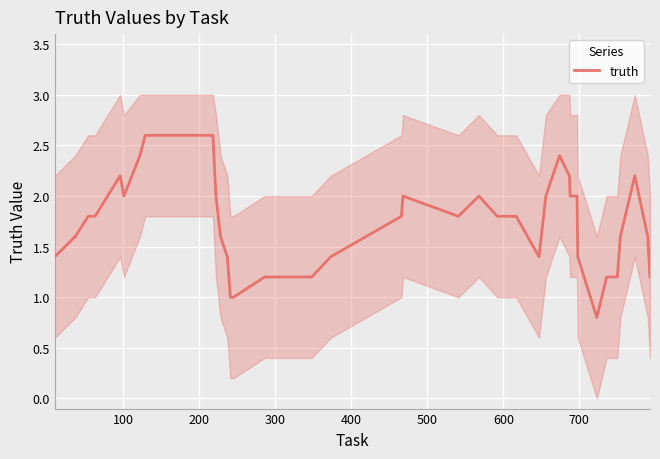

How many categories are shown in the chart?

40